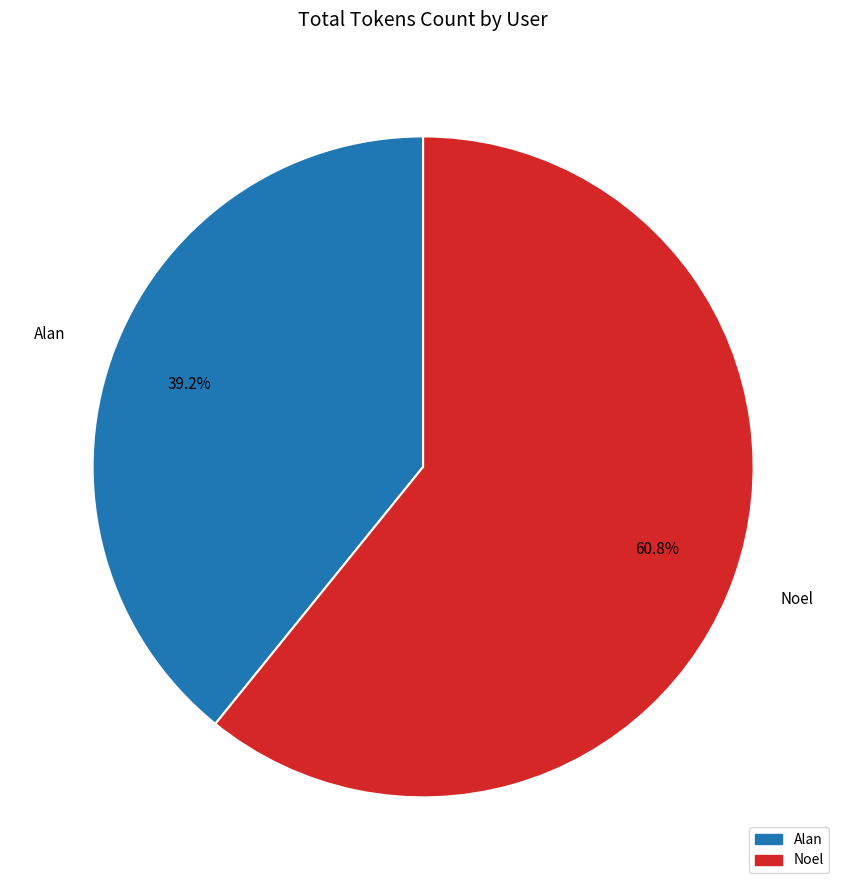

To the nearest percent, what portion does Alan represent?

39%